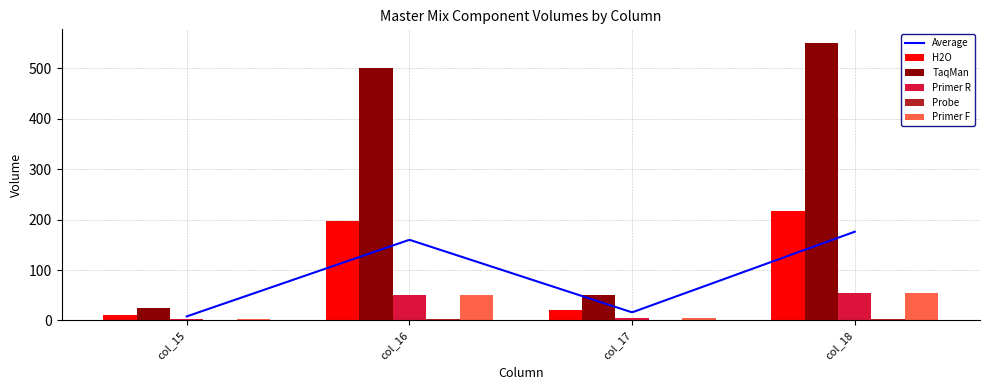

What is the sum of all Primer F values?

112.5